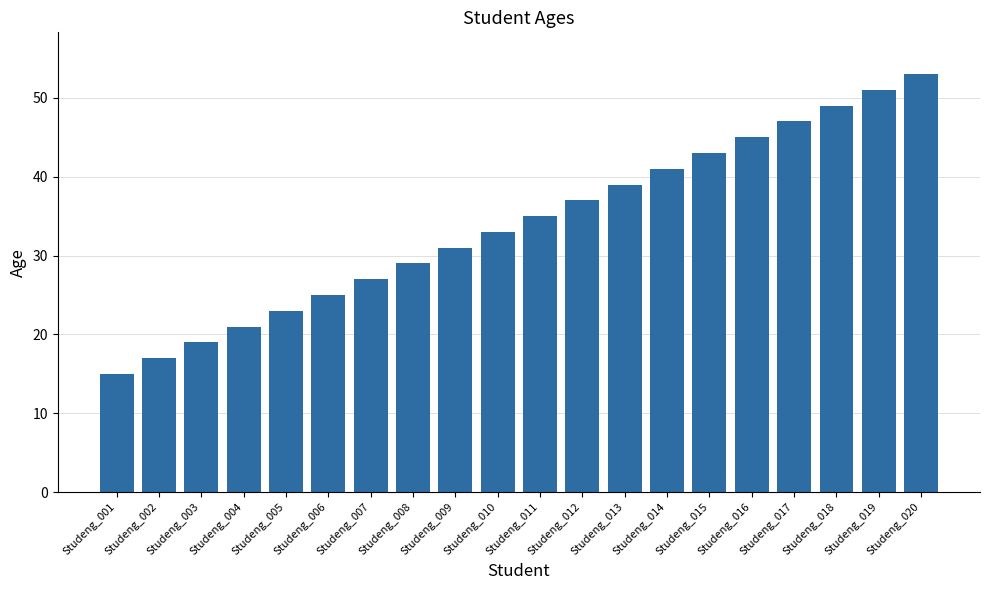

What is the difference between the second highest and second lowest values?

34